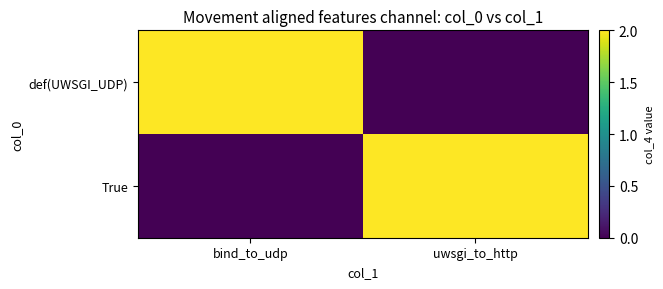

At uwsgi_to_http, list the series in order from largest to smallest.

True, def(UWSGI_UDP)